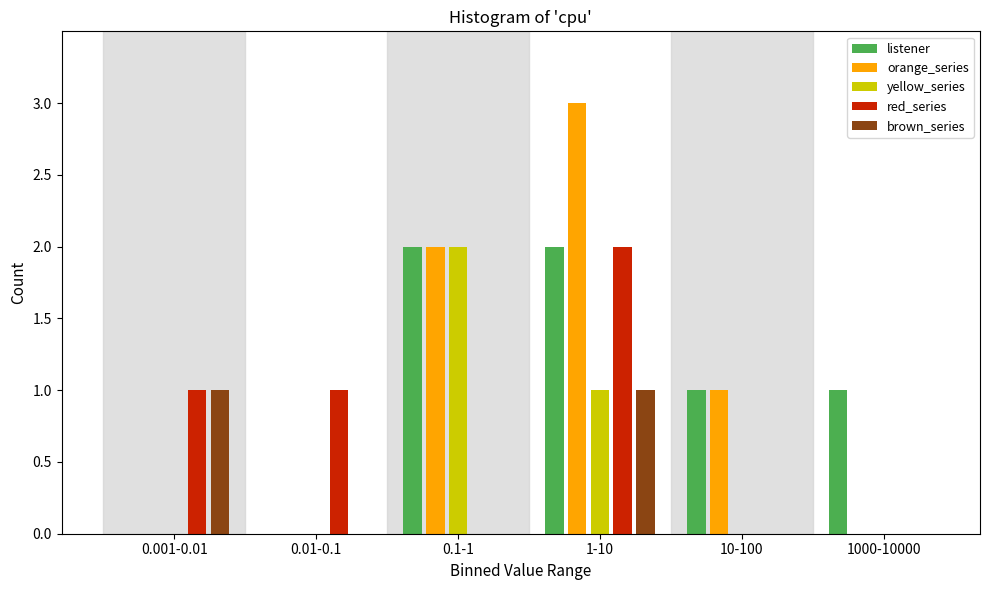

Reading right to left, transcribe all the data shown in this chart.

listener: 1000-10000=1	10-100=1	1-10=2	0.1-1=2	0.01-0.1=0	0.001-0.01=0
orange_series: 1000-10000=0	10-100=1	1-10=3	0.1-1=2	0.01-0.1=0	0.001-0.01=0
yellow_series: 1000-10000=0	10-100=0	1-10=1	0.1-1=2	0.01-0.1=0	0.001-0.01=0
red_series: 1000-10000=0	10-100=0	1-10=2	0.1-1=0	0.01-0.1=1	0.001-0.01=1
brown_series: 1000-10000=0	10-100=0	1-10=1	0.1-1=0	0.01-0.1=0	0.001-0.01=1